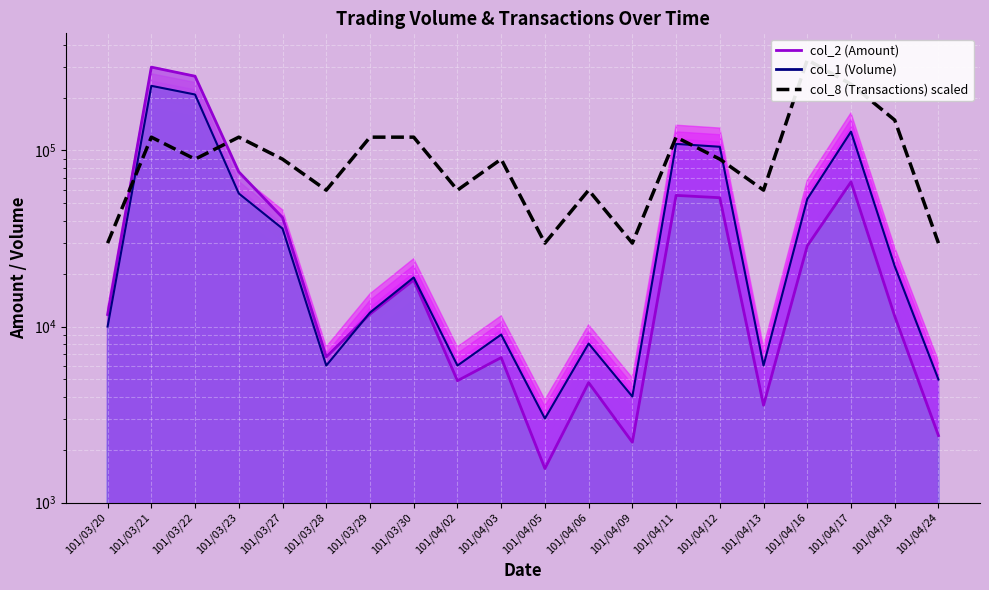

True or false: col_1 (Volume) line has a value of 4000.0 at 101/04/09.

True